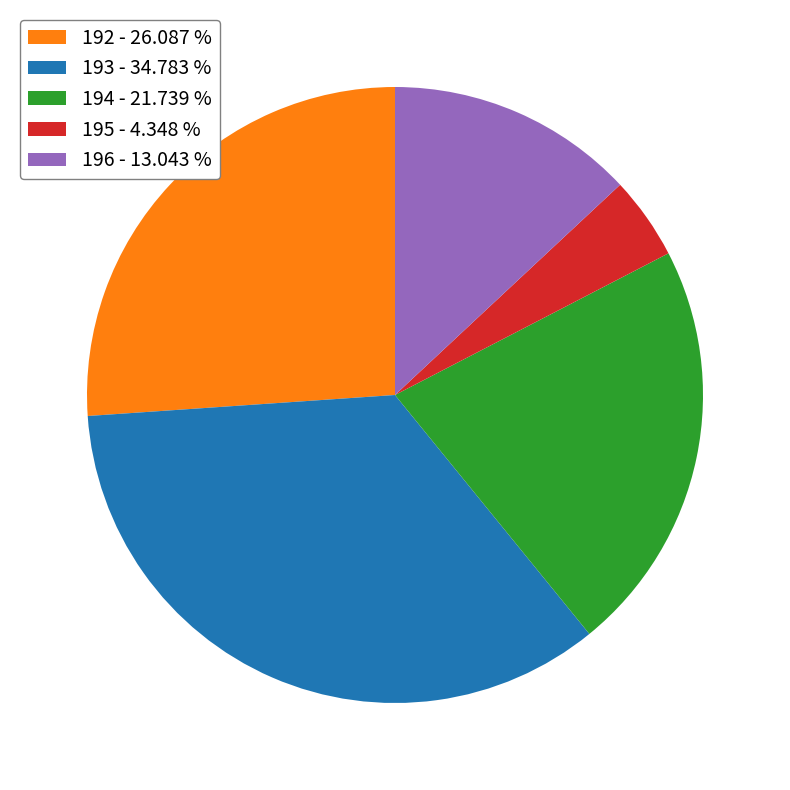

Rank the categories by value from highest to lowest.

193, 192, 194, 196, 195